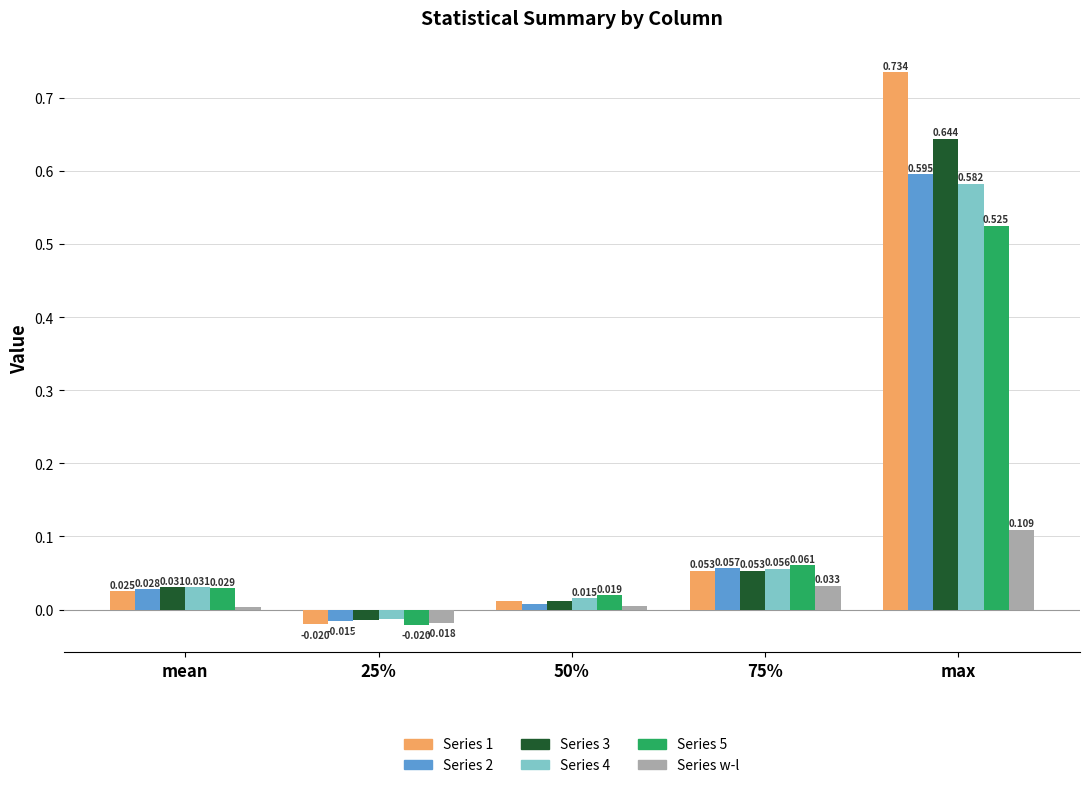

At which category does the chart reach its peak across all series?

max